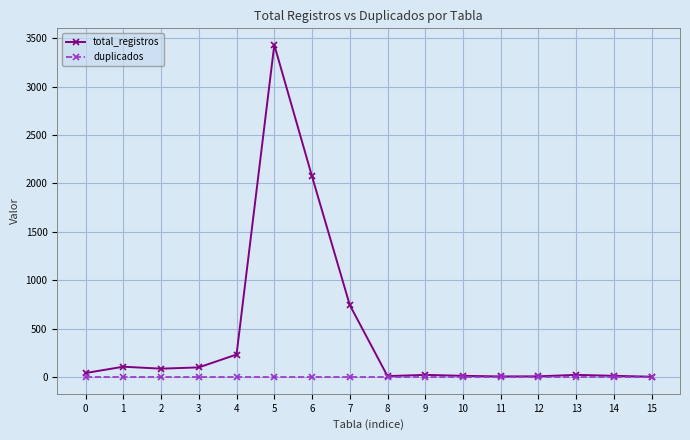

Which series has the largest total across all categories?

total_registros